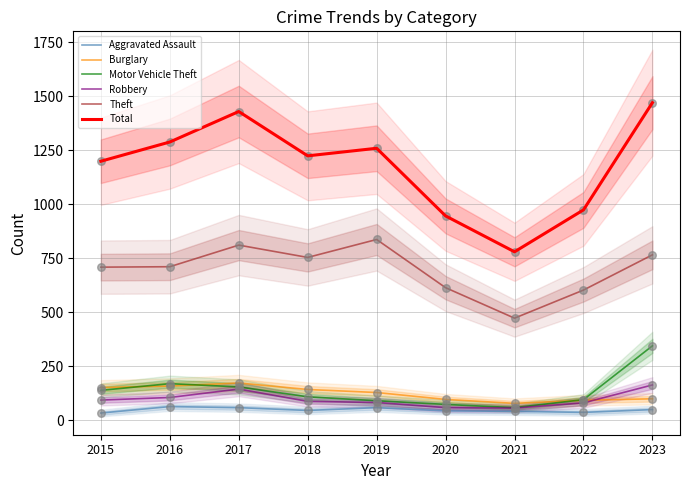

Which series reaches the maximum Y coordinate?

Total